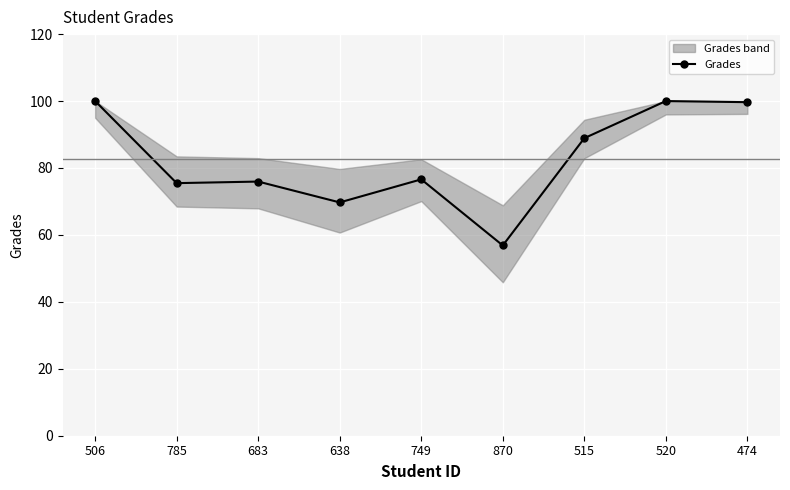

What value does the data have at 683?

75.9